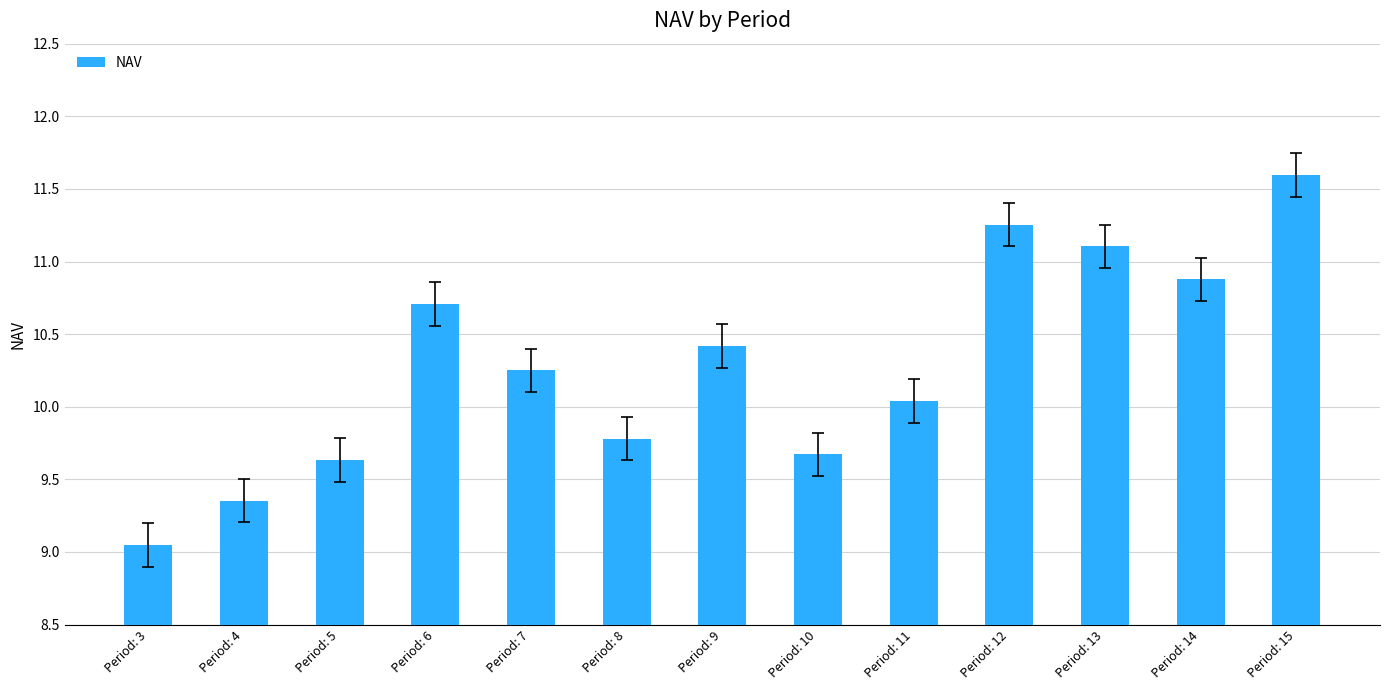

List the labels in order of value, smallest first.

Period: 3, Period: 4, Period: 5, Period: 10, Period: 8, Period: 11, Period: 7, Period: 9, Period: 6, Period: 14, Period: 13, Period: 12, Period: 15